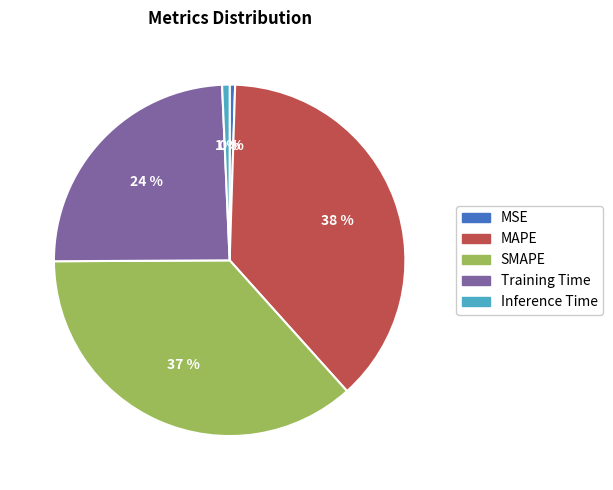

Count the number of slices in the pie.

5